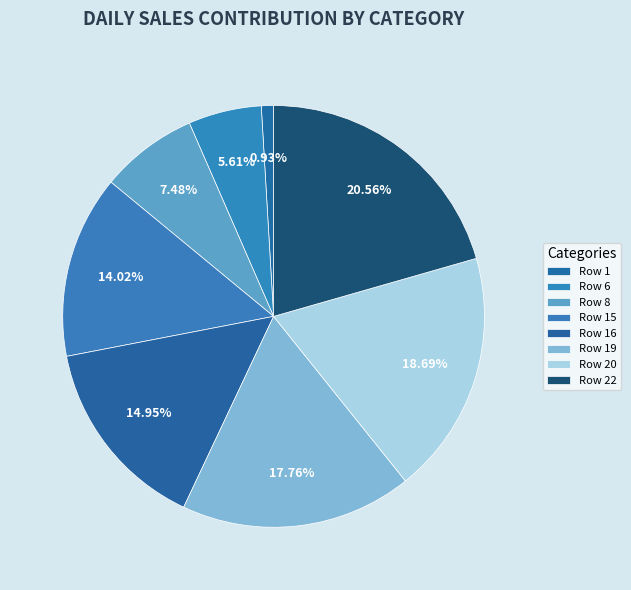

Between Row 1 and Row 19, which is larger?

Row 19